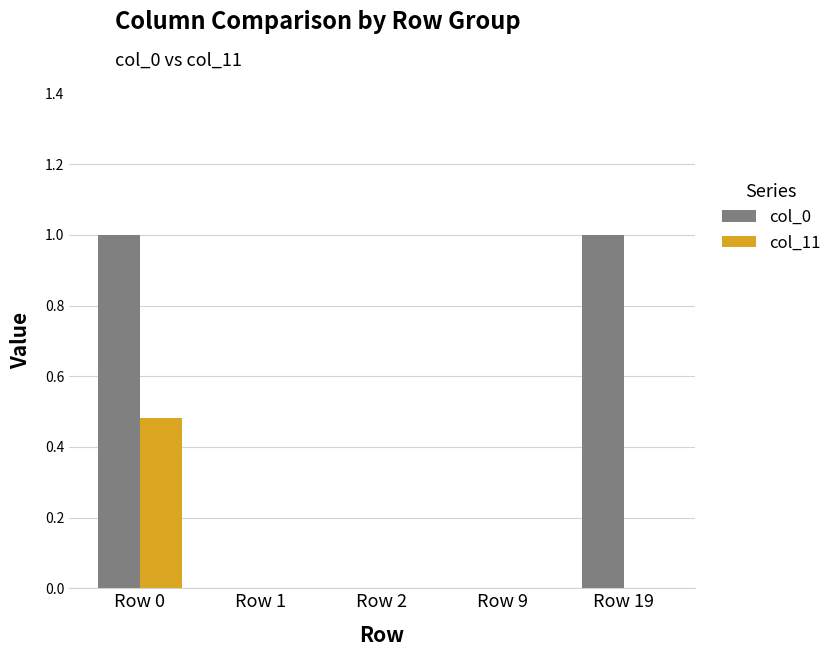

At which label does col_11 reach its peak?

Row 0